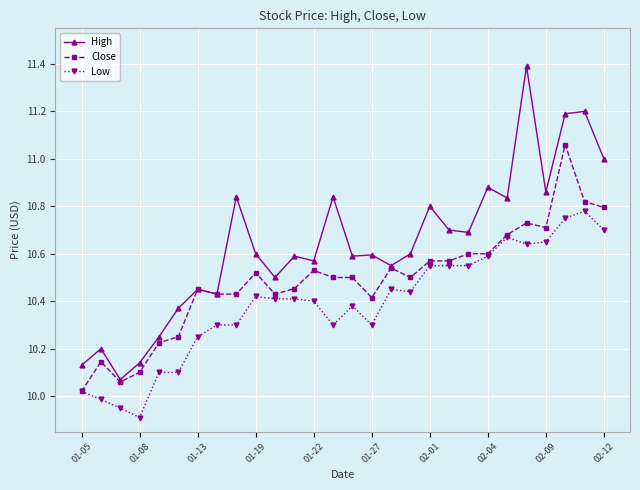

Which series has the widest spread of values?

High